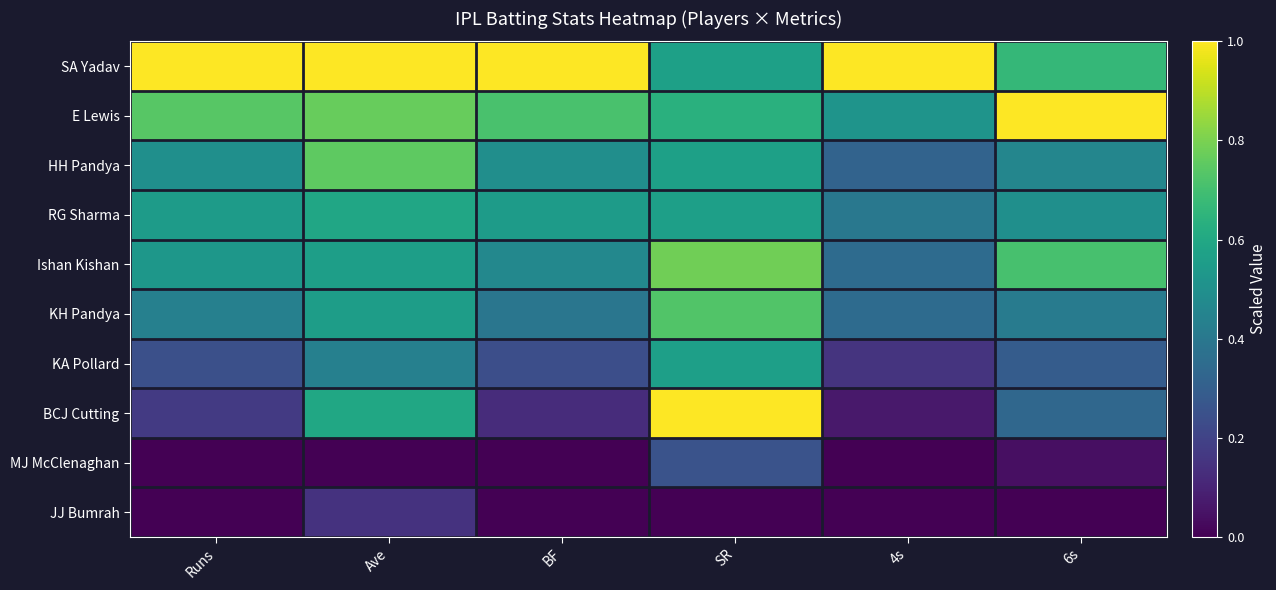

At Ave, list the series in order from largest to smallest.

SA Yadav, E Lewis, HH Pandya, BCJ Cutting, RG Sharma, Ishan Kishan, KH Pandya, KA Pollard, JJ Bumrah, MJ McClenaghan